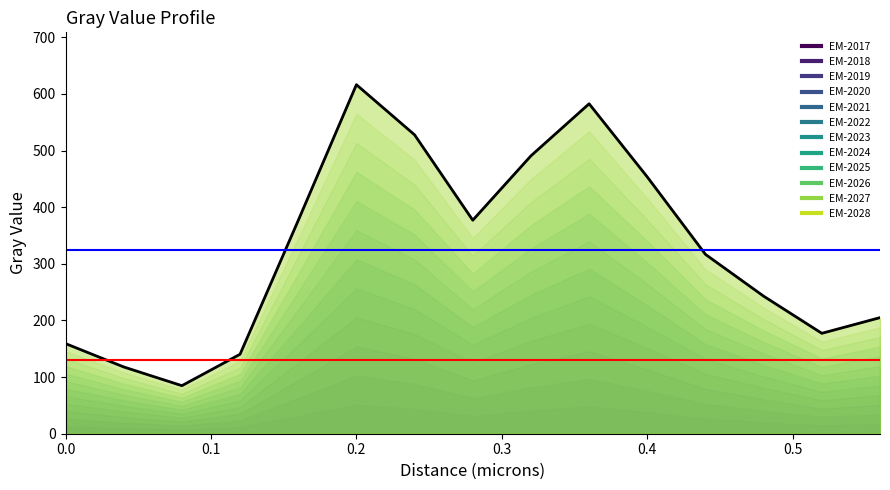

What is the greatest value displayed?

616.3